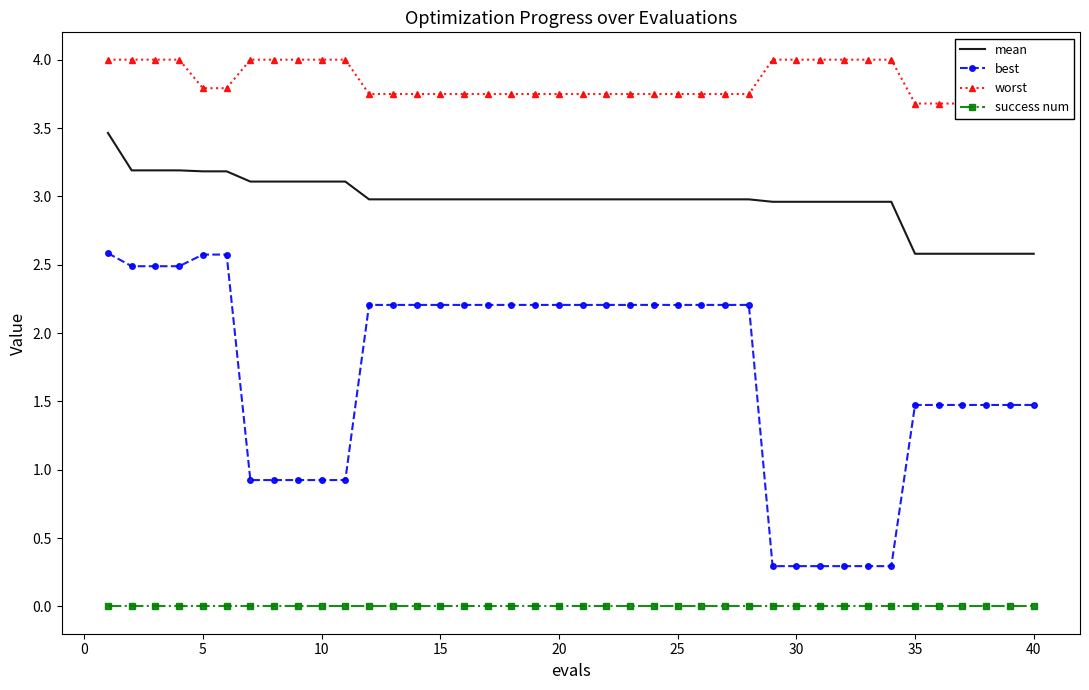

The value of best at 5 is 2.6. True or false?

True